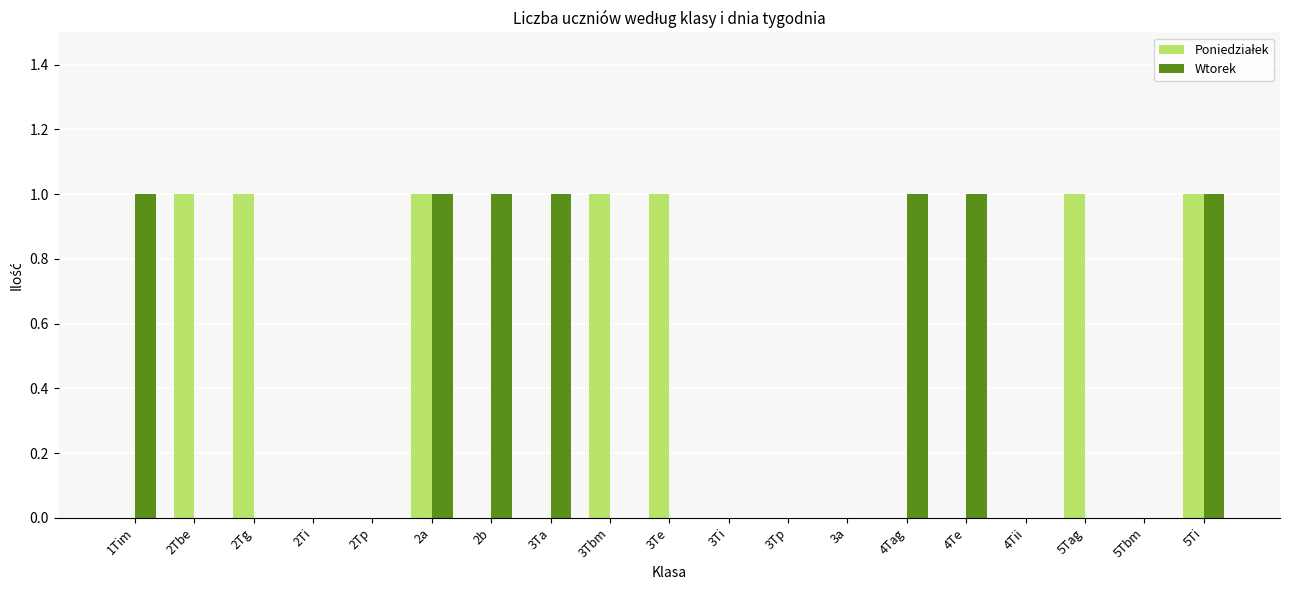

What is the sum of the Wtorek values at 3Tp and 2b?

1